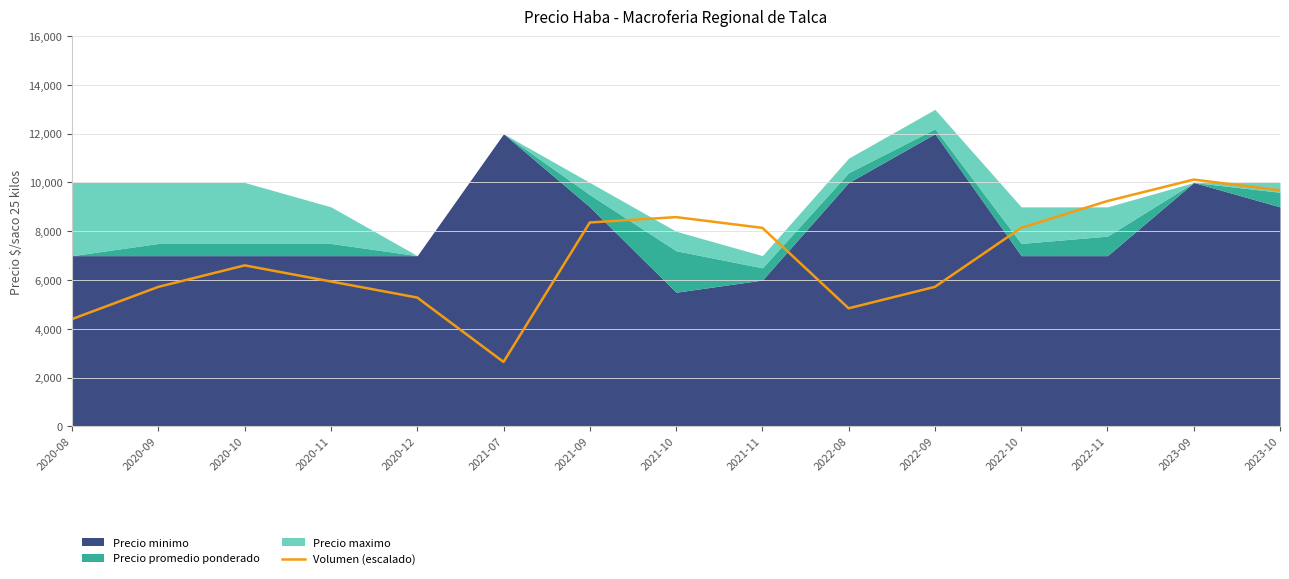

Count the number of categories in the chart.

15